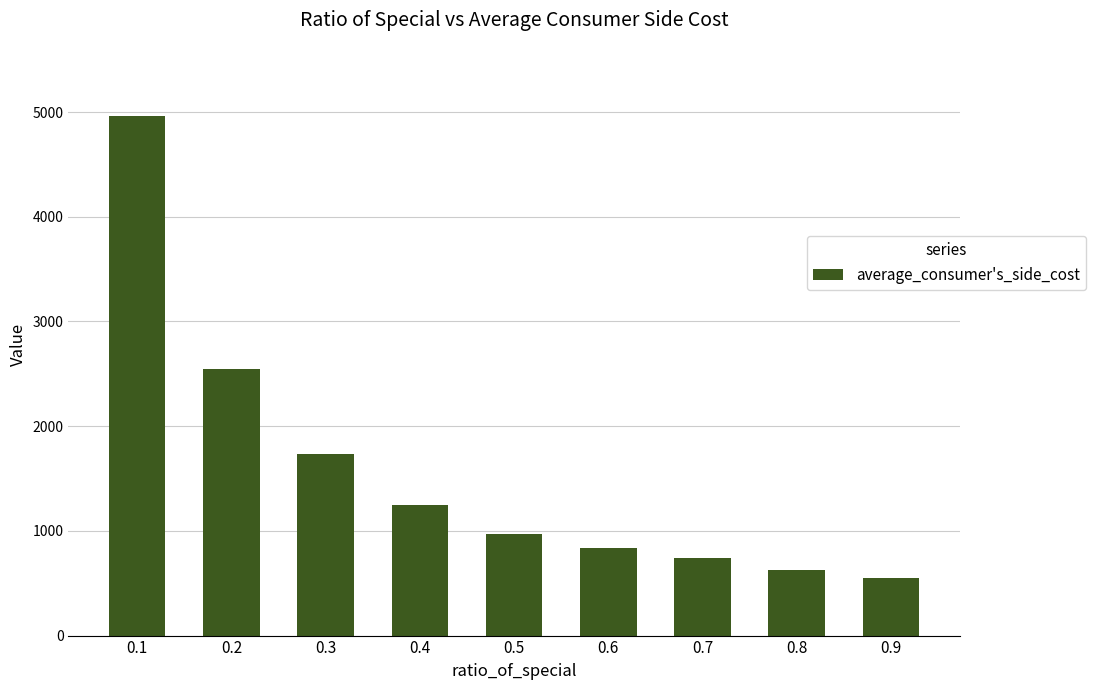

How many values are below 972?

4